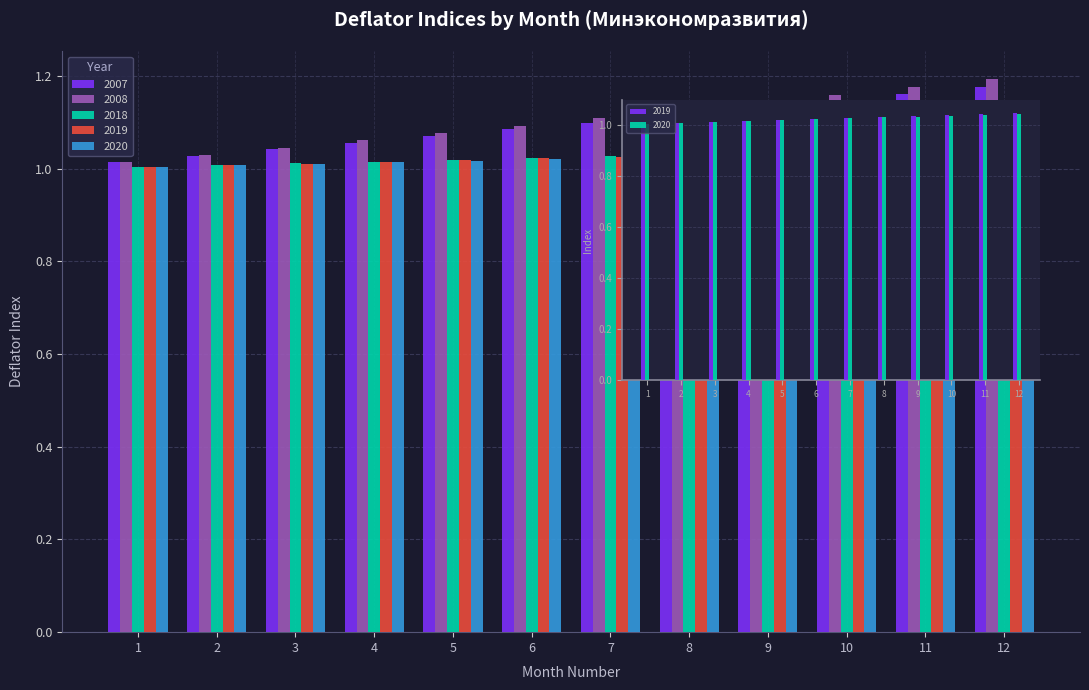

Is it true that 2020 equals 1.0 at 9?

True